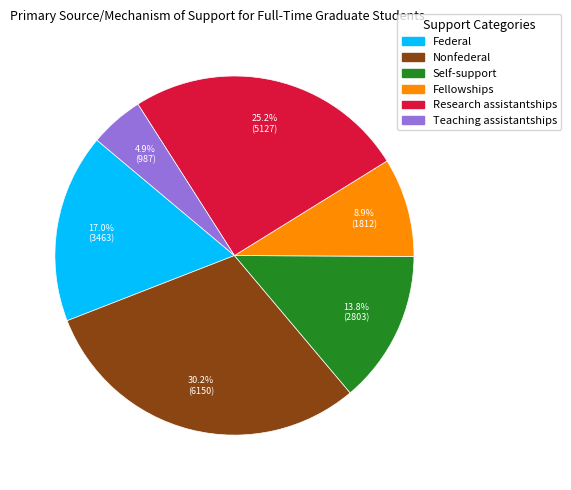

Does any single category account for the majority?

No